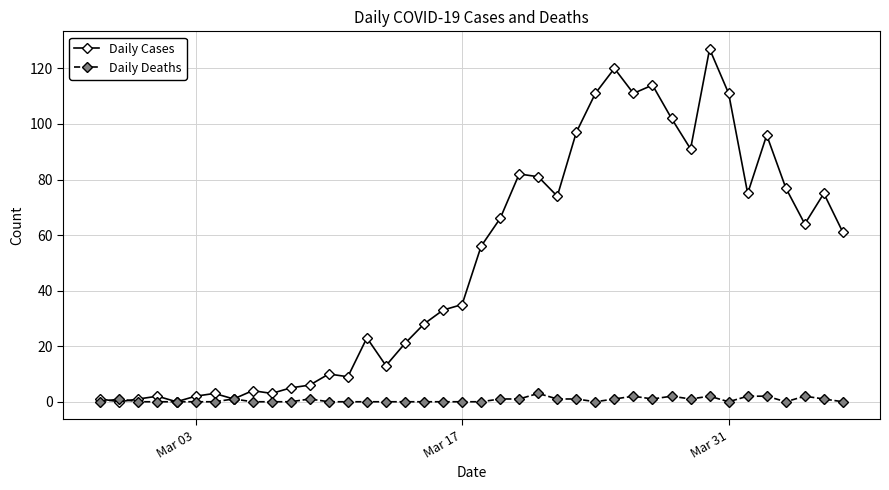

What is the highest value of the Daily Cases series?

127